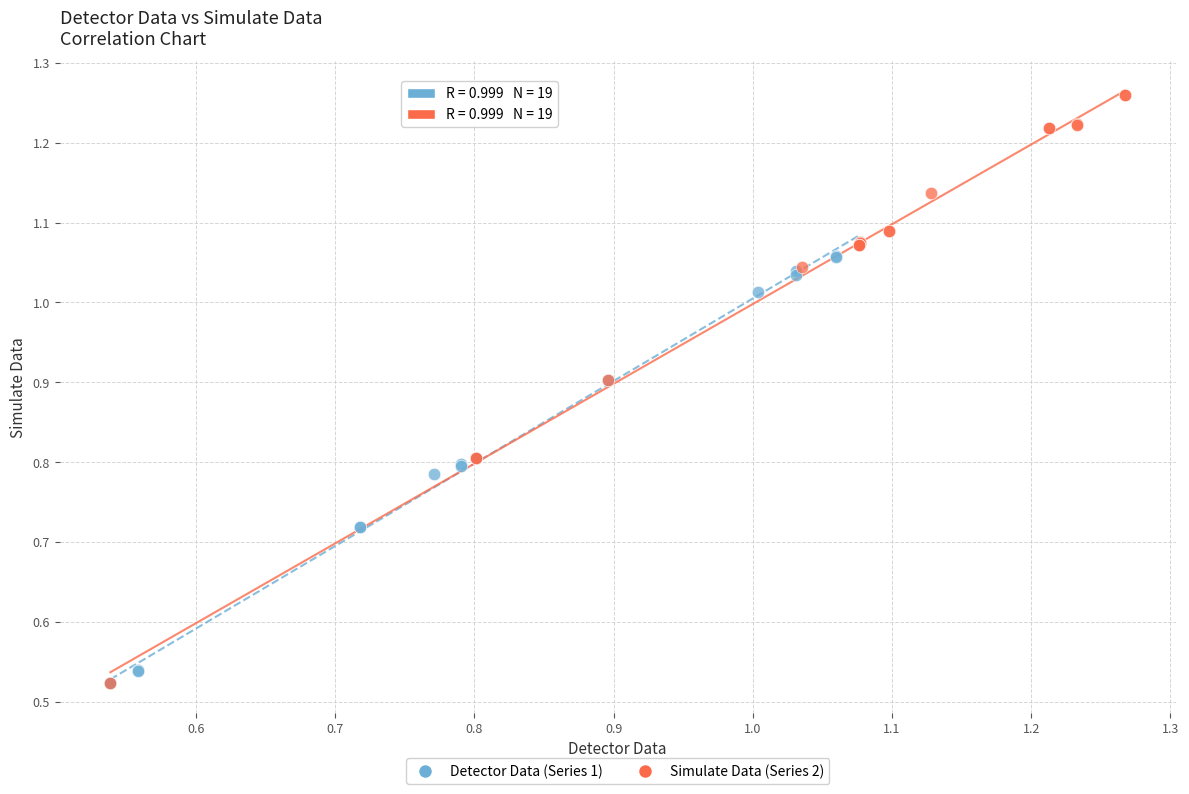

Which series has the largest Y range (max minus min)?

Simulate Data (Series 2)